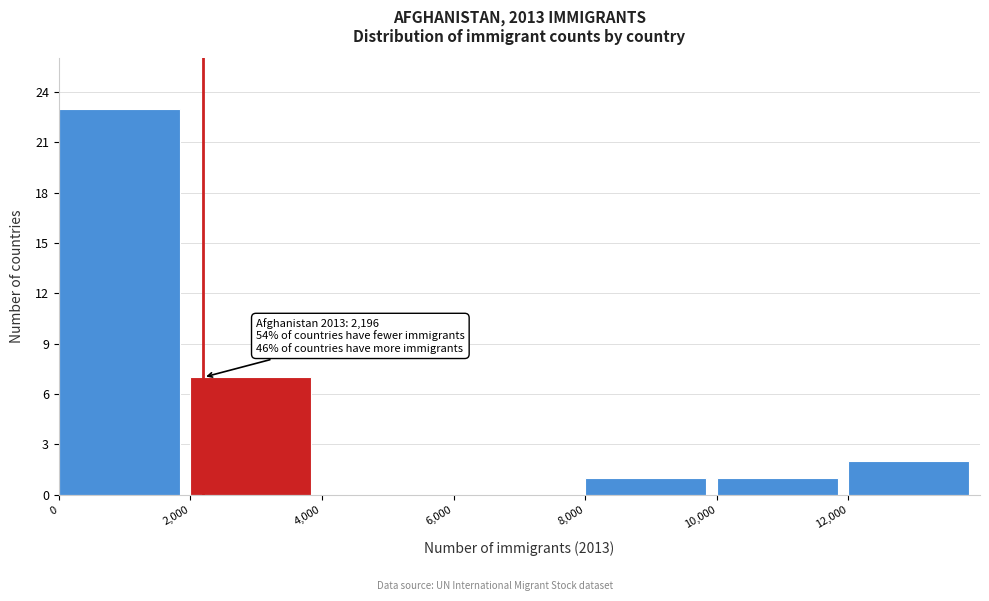

Which range on the x-axis has the tallest bar?

0 to 2000